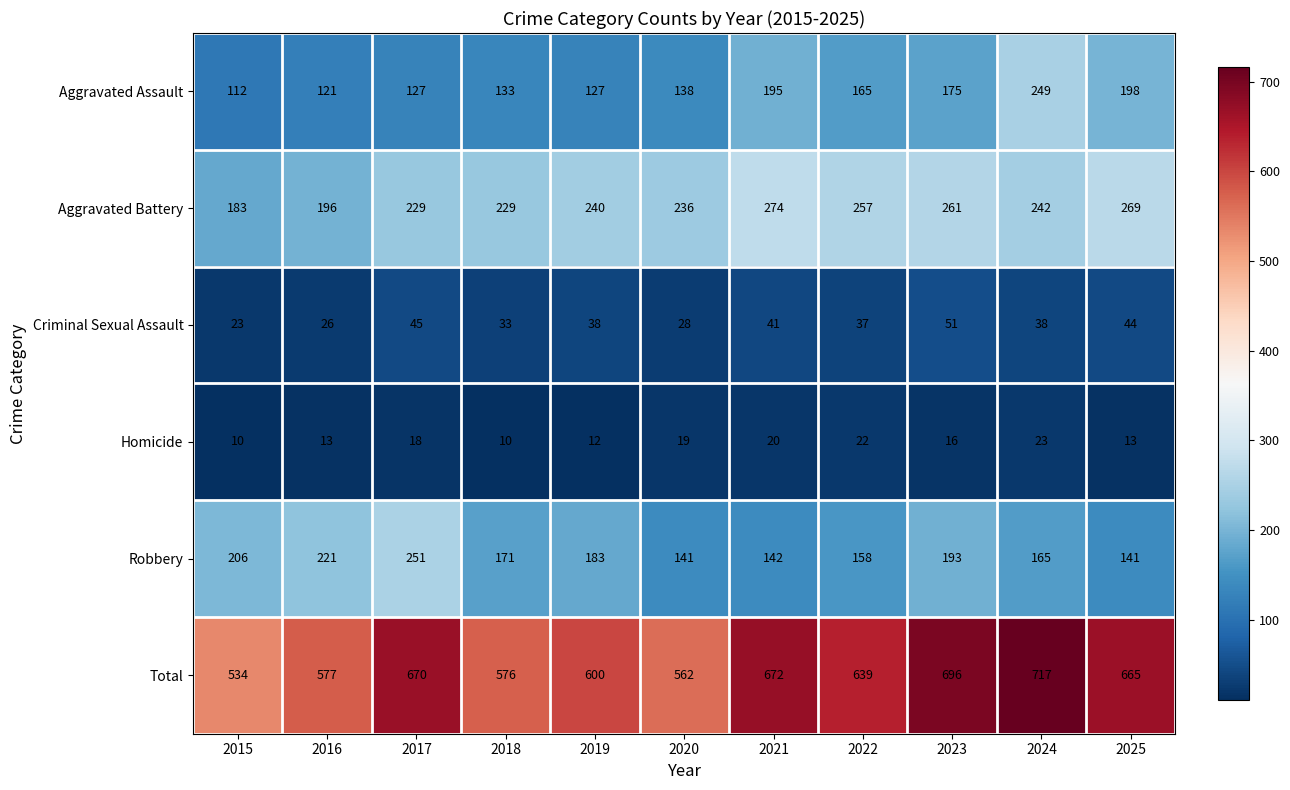

List the series in order of their peak value, lowest first.

Homicide, Criminal Sexual Assault, Aggravated Assault, Robbery, Aggravated Battery, Total